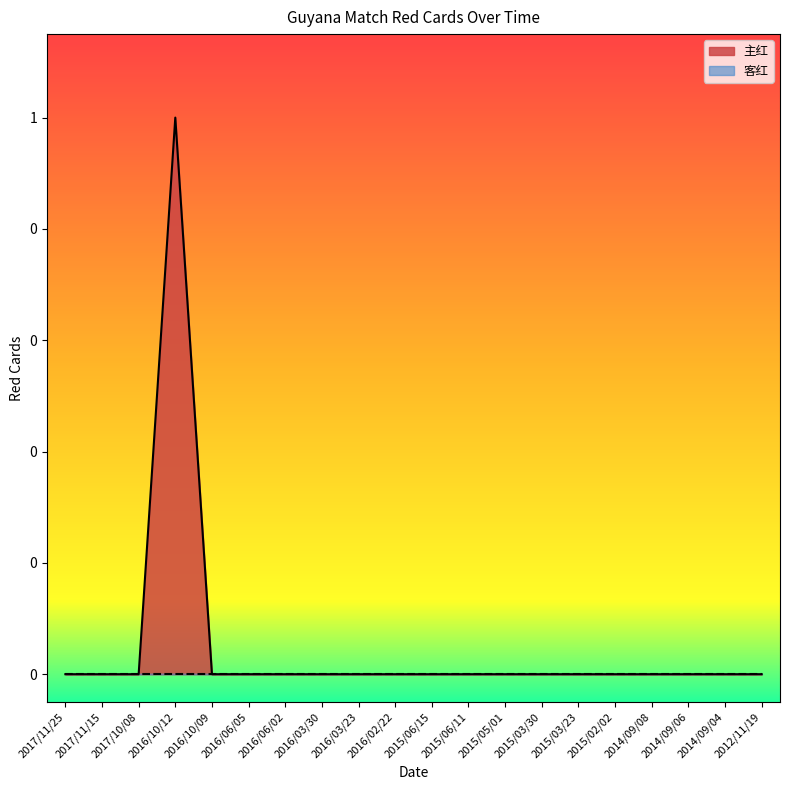

How many interior local peaks (higher than both neighbors) does the data have?

1